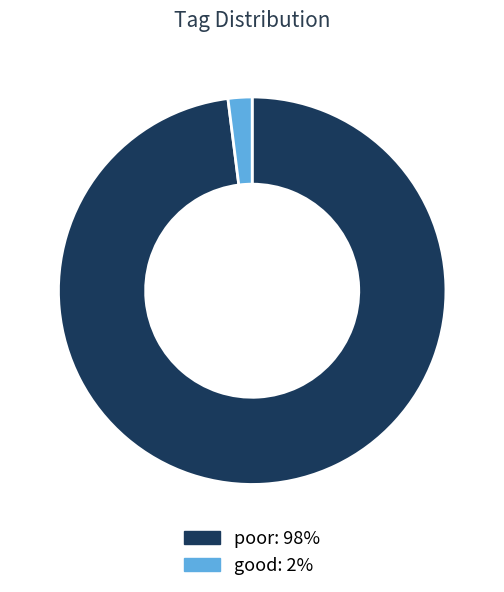

Approximately how many times larger is the value at poor compared to good?

49.0